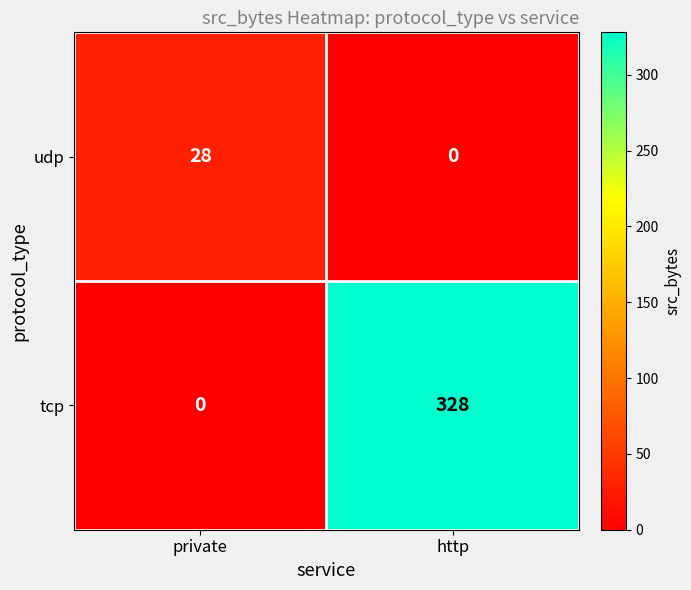

Rank the series by their average value, from lowest to highest.

udp, tcp